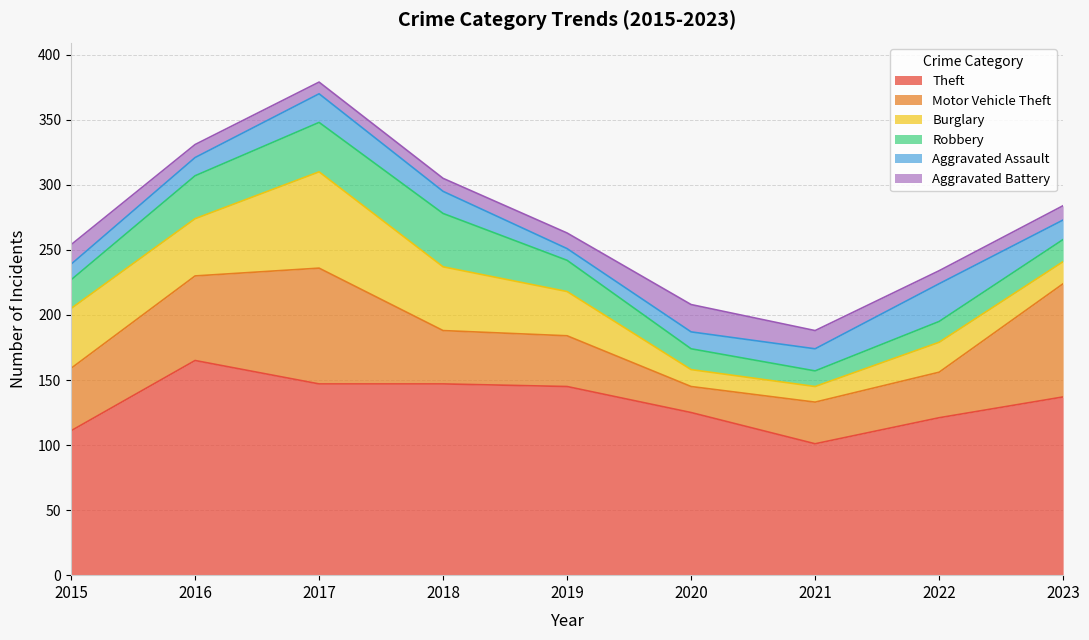

How many distinct data groups are displayed?

6